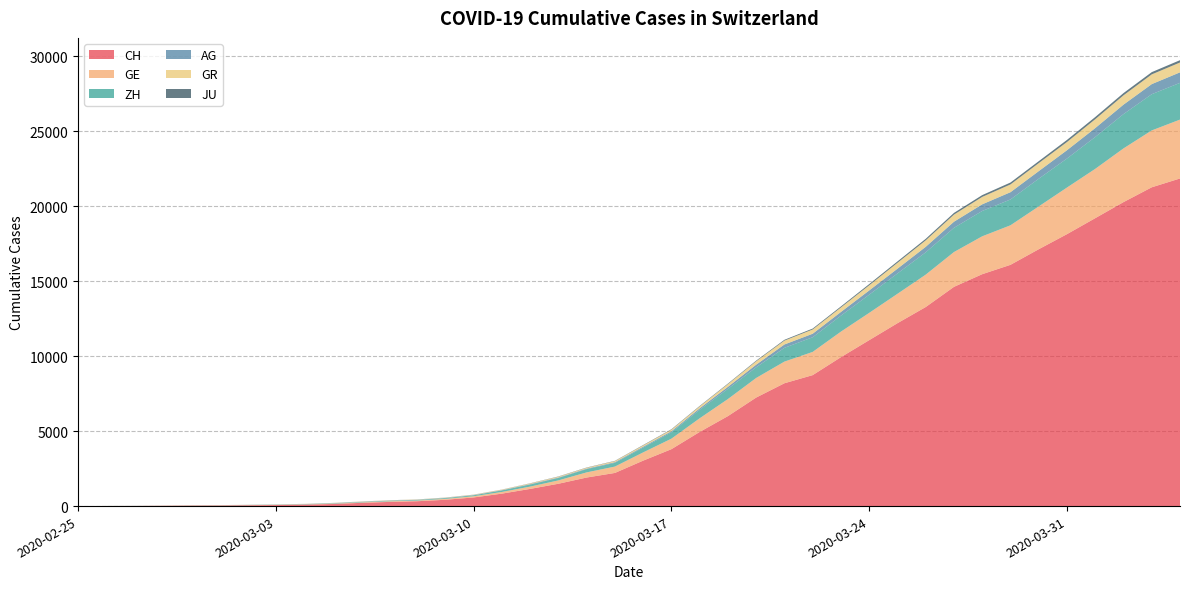

Reading right to left, transcribe all the data shown in this chart.

CH: 21855	21267	20278	19207	18141	17135	16094	15470	14625	13278	12200	11069	9935	8736	8194	7240	6002	4945	3796	3032	2211	1905	1490	1146	831	576	421	324	277	214	139	95	68	53	37	31	19	9	5	0
GE: 3928	3793	3582	3289	3109	2855	2638	2527	2322	2161	1960	1820	1703	1549	1445	1307	1139	911	701	549	425	343	224	153	112	79	59	44	42	29	20	15	13	10	9	8	4	1	1	0
ZH: 2450	2417	2289	2125	1936	1848	1722	1690	1616	1489	1357	1213	1067	978	919	711	679	568	429	326	250	218	163	140	101	62	49	40	34	29	23	15	13	10	7	6	2	2	0	0
AG: 702	673	631	596	554	506	485	444	407	367	318	283	245	235	223	175	134	96	69	56	43	33	30	27	20	18	15	14	14	12	11	10	7	7	4	3	1	1	1	0
GR: 657	649	622	592	547	535	519	495	474	433	393	343	300	284	258	226	182	128	101	84	71	56	53	43	31	22	18	18	17	16	14	12	9	9	6	6	6	2	2	0
JU: 154	149	149	145	140	128	127	119	114	100	92	82	69	61	54	44	36	32	29	25	19	18	17	12	7	7	7	5	5	4	4	2	2	1	1	1	1	1	0	0